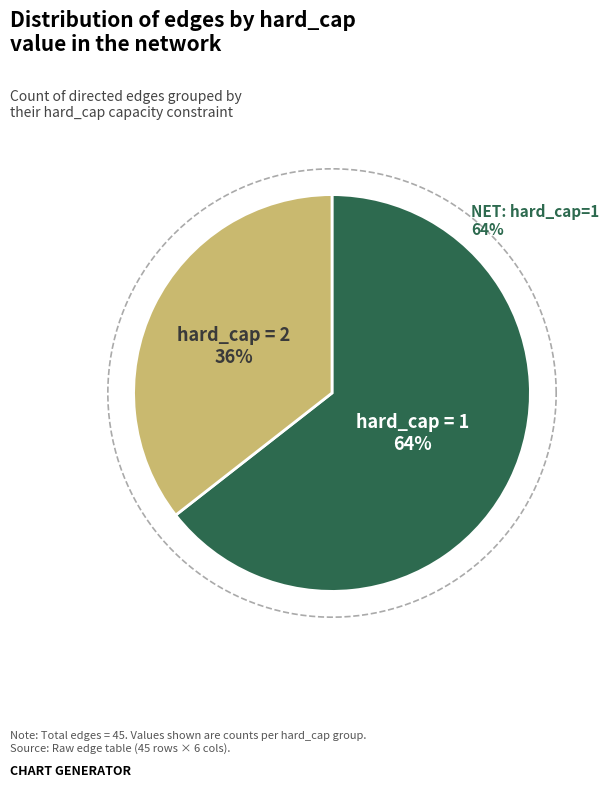

To the nearest percent, what is the difference between the hard_cap_1 and hard_cap_2 slice percentages?

29%